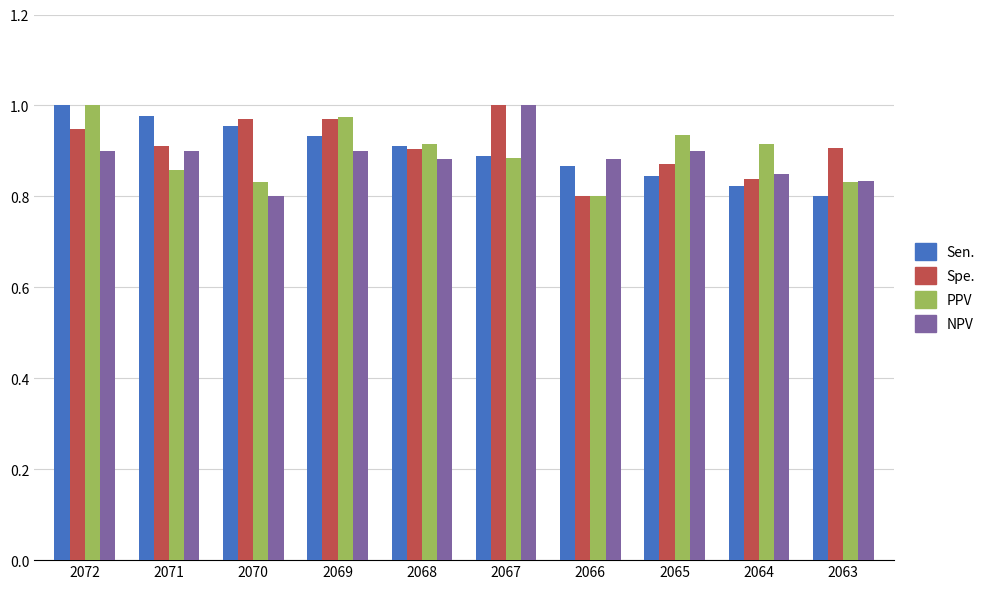

What is the total value across all series at 2071?

3.6